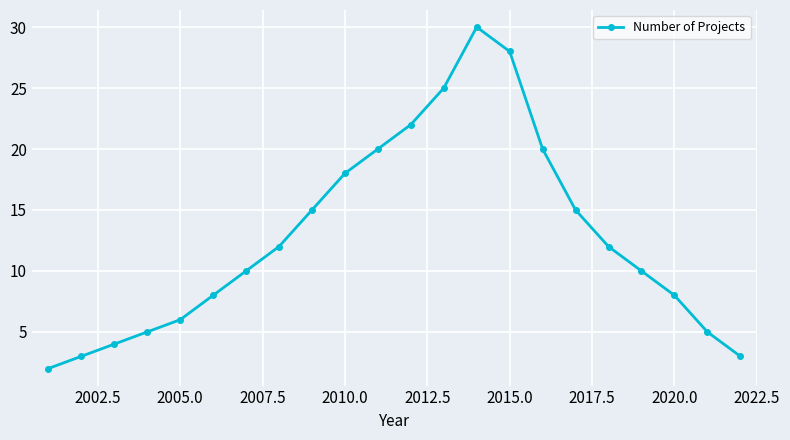

What is the minimum value shown in the chart?

2